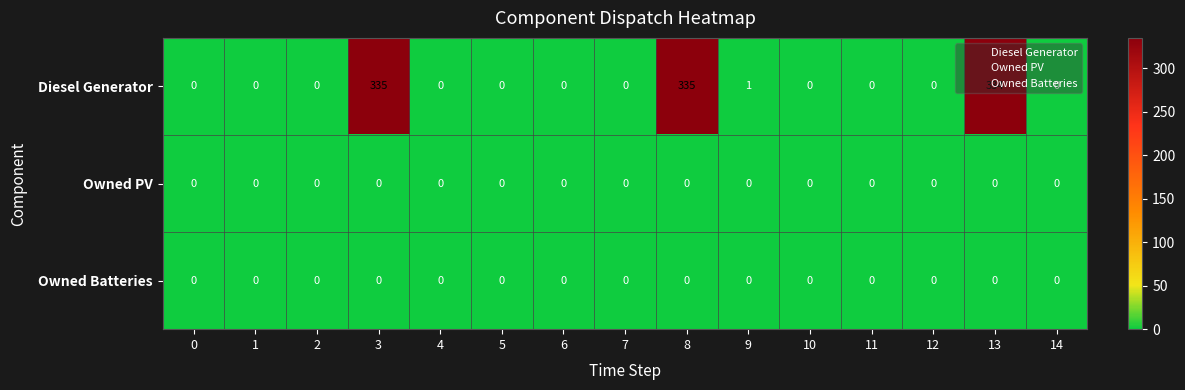

At how many categories does at least one series exceed 290?

3